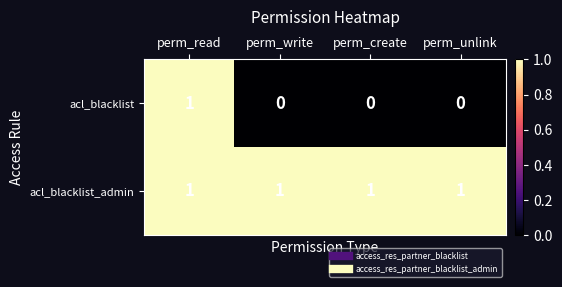

Rank the series at perm_write from highest to lowest value.

acl_blacklist_admin, acl_blacklist